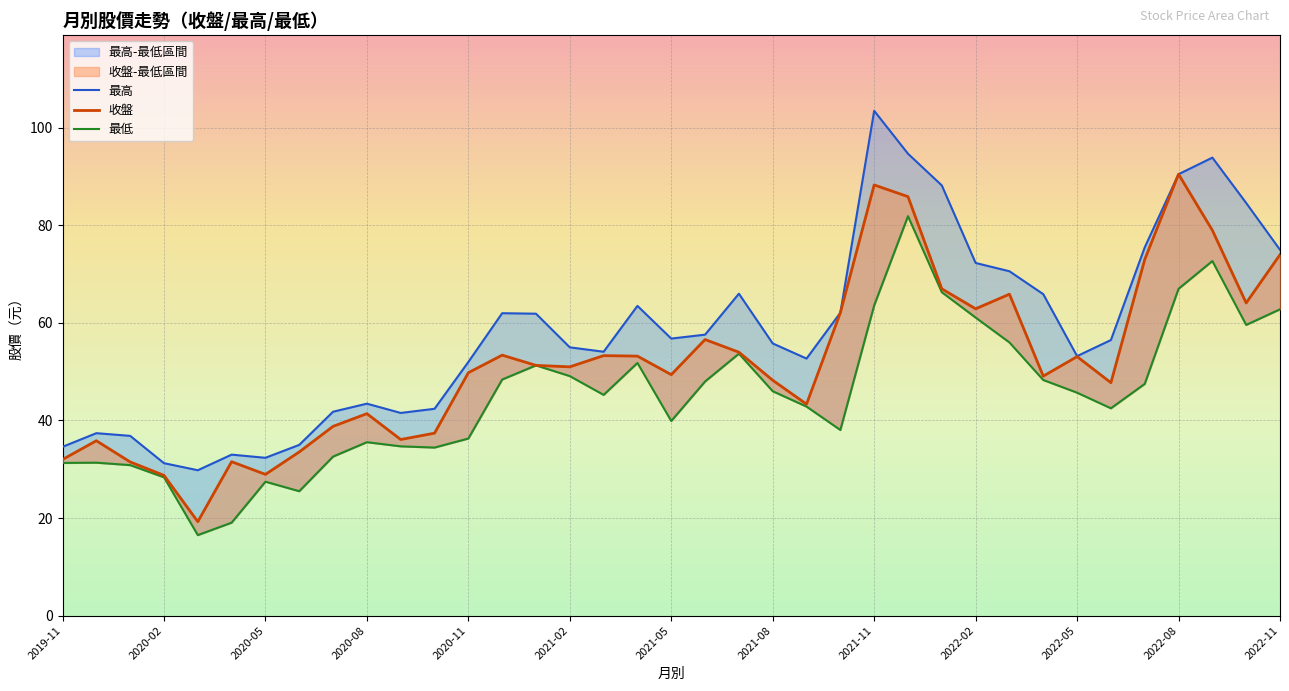

True or false: 最高 and 收盤 intersect in this chart.

False